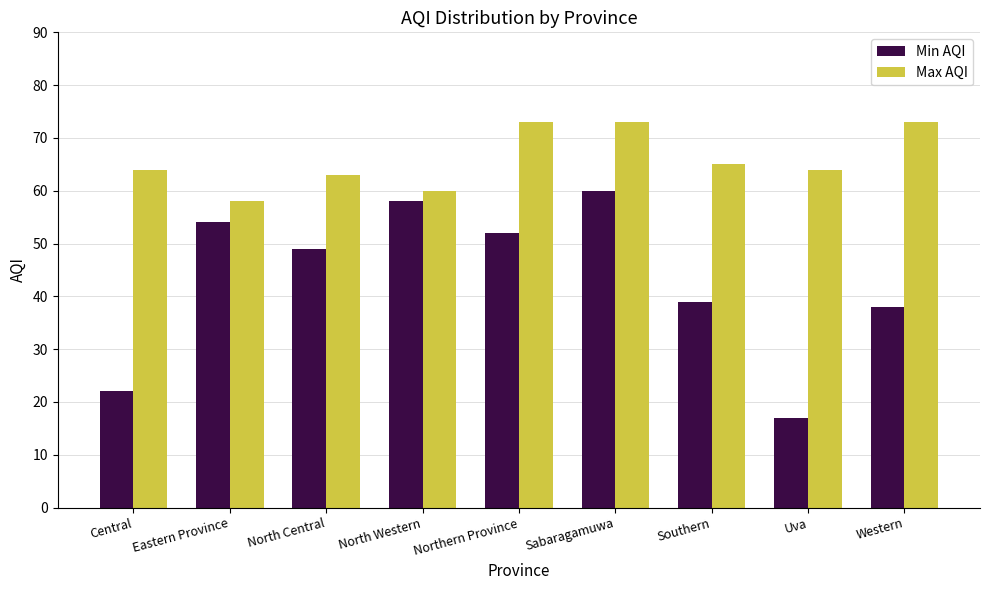

What is the highest value of the Min AQI series?

60